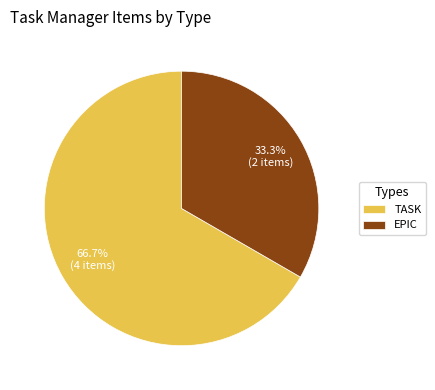

How many segments does this pie chart have?

2